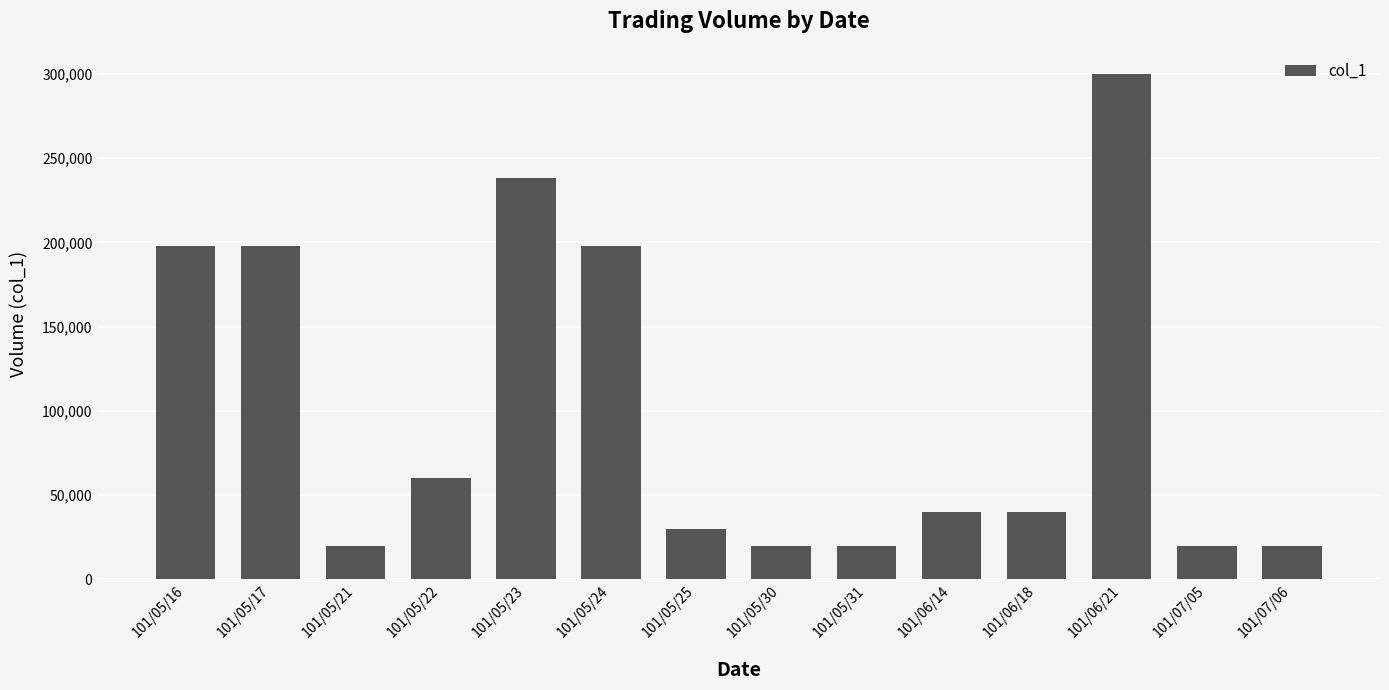

Is it true that the value at 101/05/22 is 87713?

False